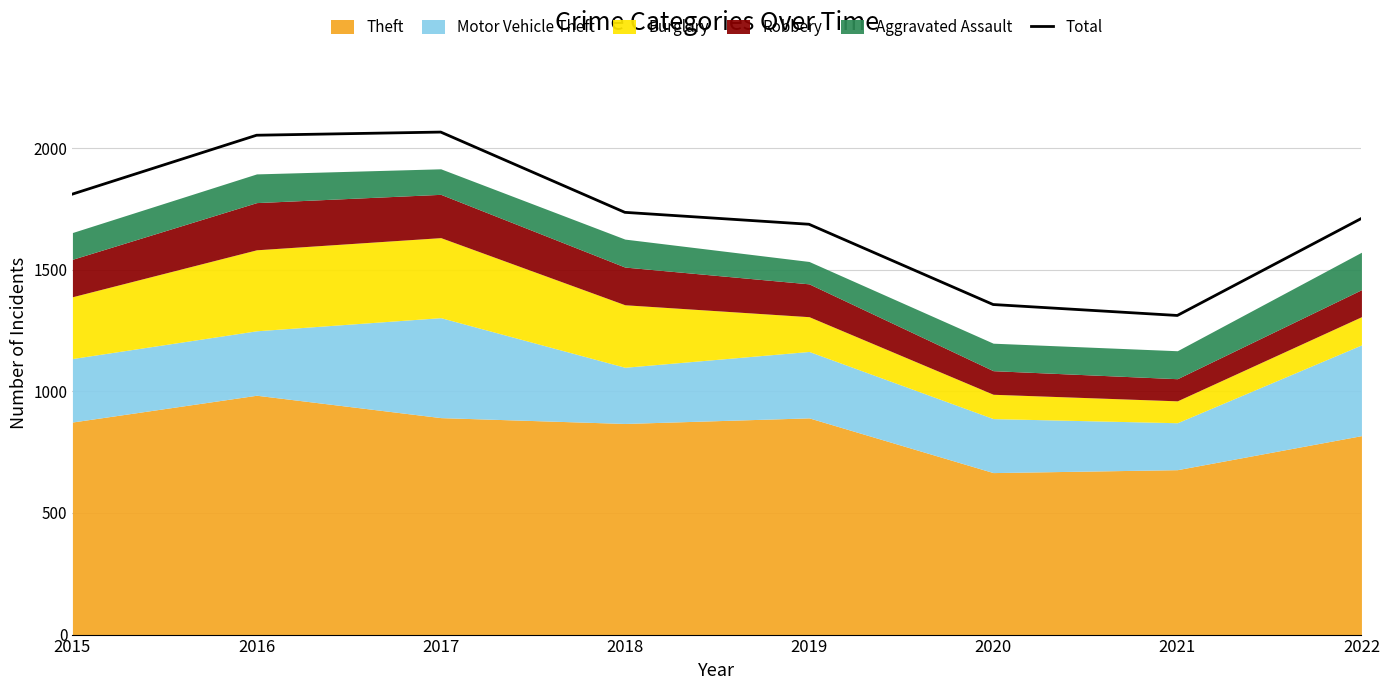

Reading left to right, what are all the values shown in this chart?

2015=1811	2016=2053	2017=2066	2018=1736	2019=1687	2020=1357	2021=1312	2022=1711